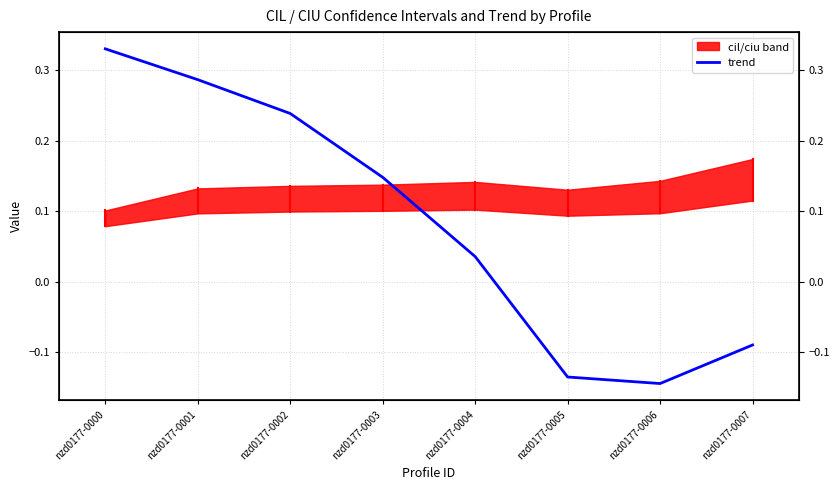

At which label is the value closest to 0?

nzd0177-0004